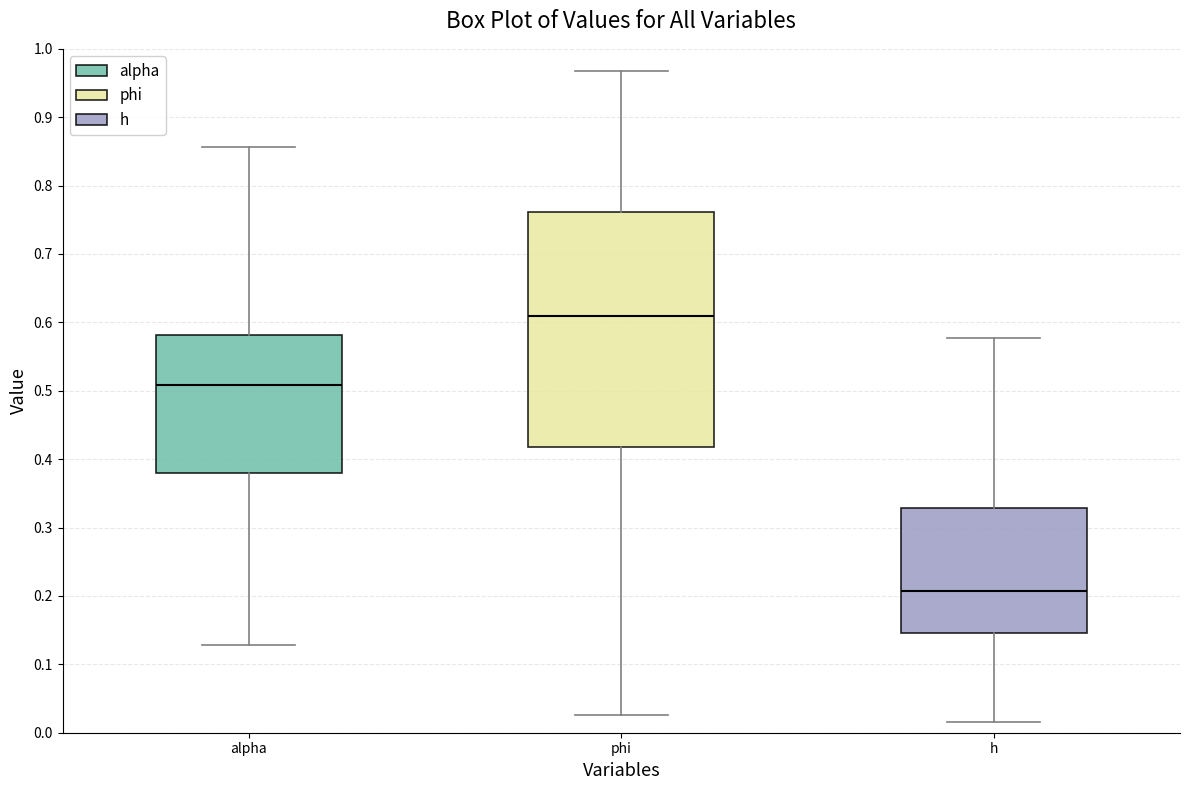

Where does the median line of the box for alpha sit on the y-axis? The values are not printed on the chart, so give them approximately, as read against the axis.

0.51